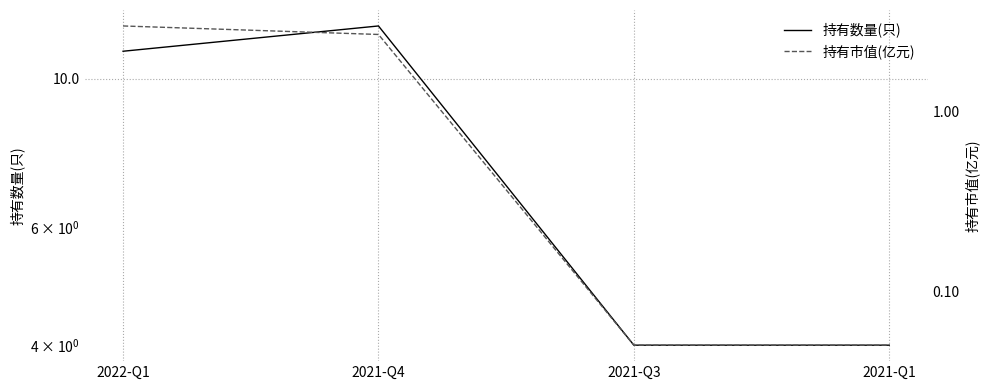

Read the 持有数量(只) value at 2021-Q1.

4.0